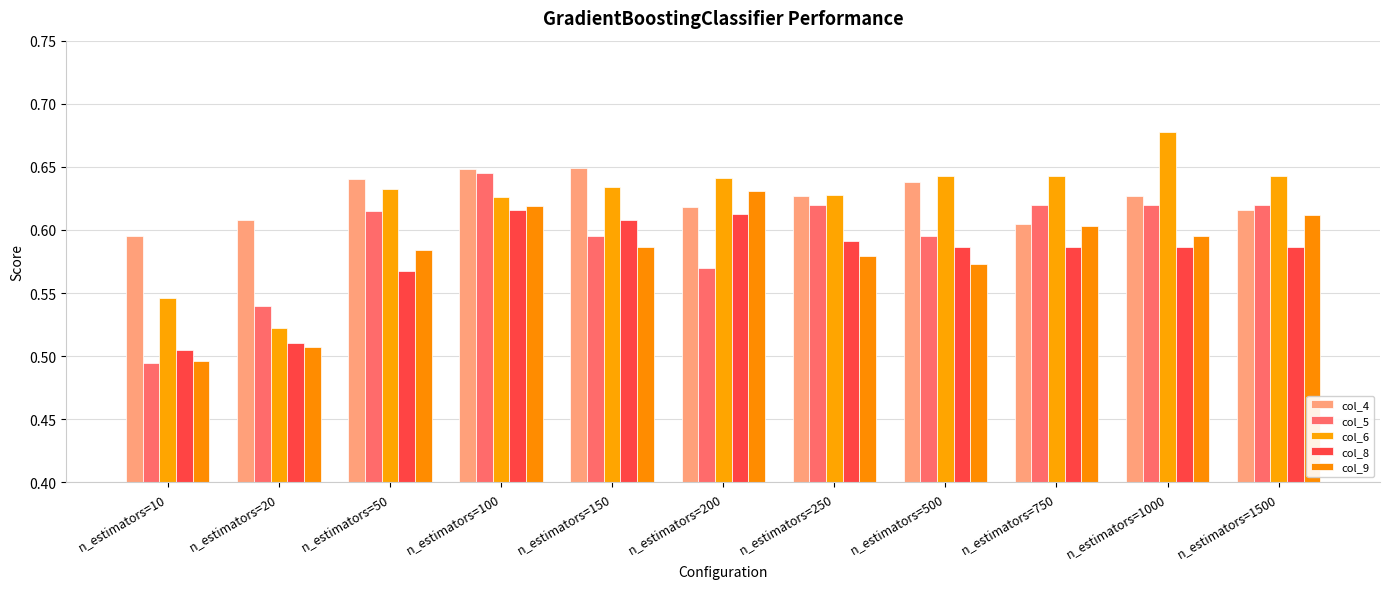

Are the bars grouped side by side (vs. stacked)?

Yes